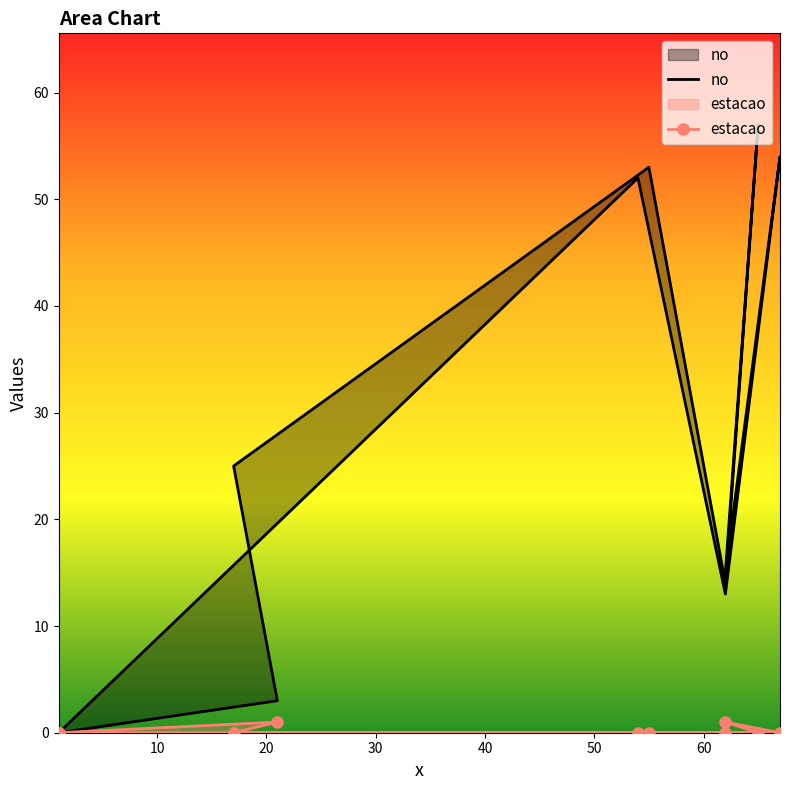

What is the difference between the maximum and second lowest values in the no series?

57